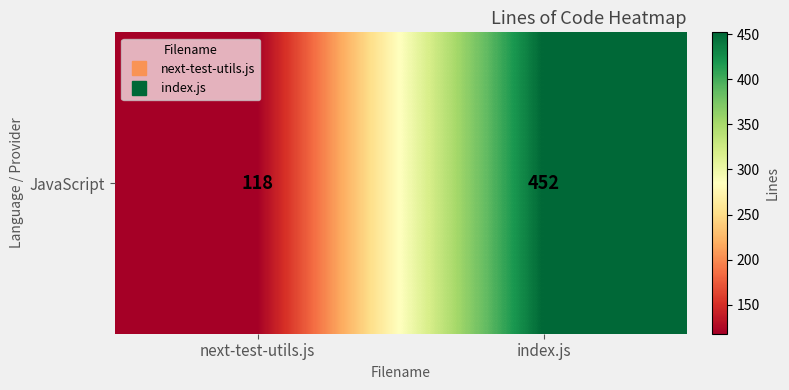

Reading right to left, transcribe all the data shown in this chart.

452	118